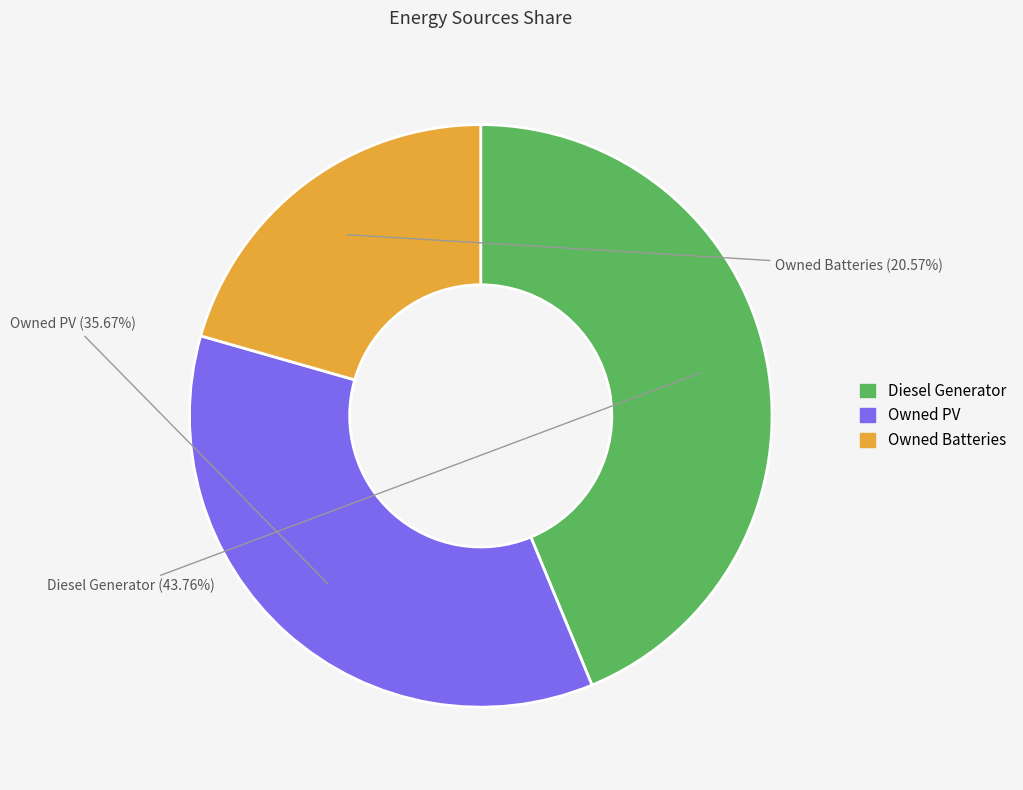

To the nearest percent, what is the average slice percentage?

33%